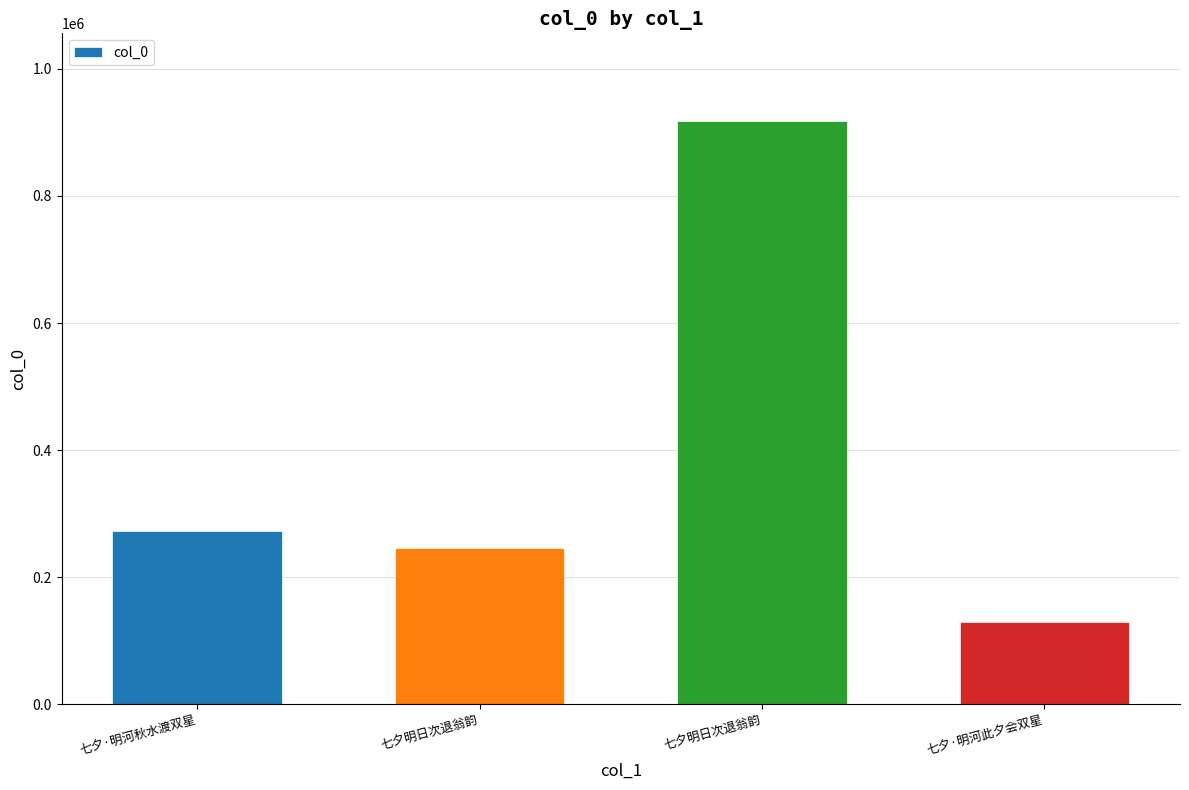

How many categories are shown in the chart?

4